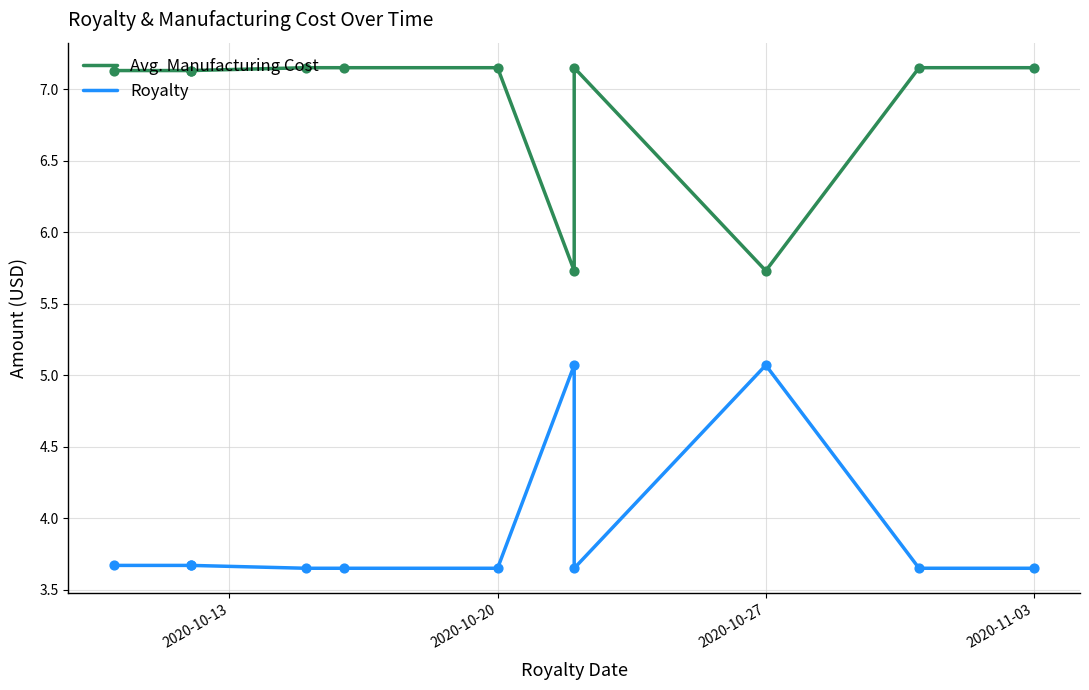

What are all the series names shown in the legend?

Avg. Manufacturing Cost, Royalty